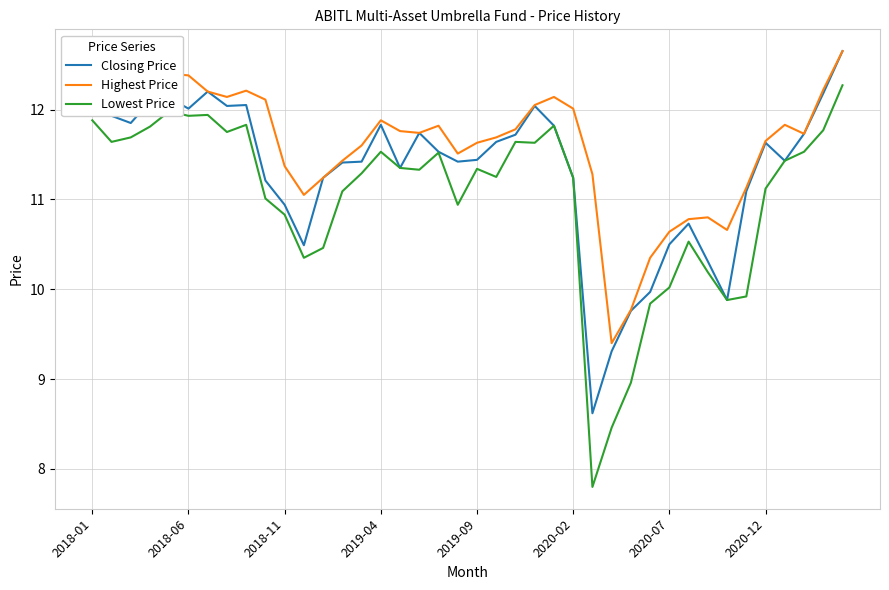

List the series in order of their overall mean, highest first.

Highest Price, Closing Price, Lowest Price